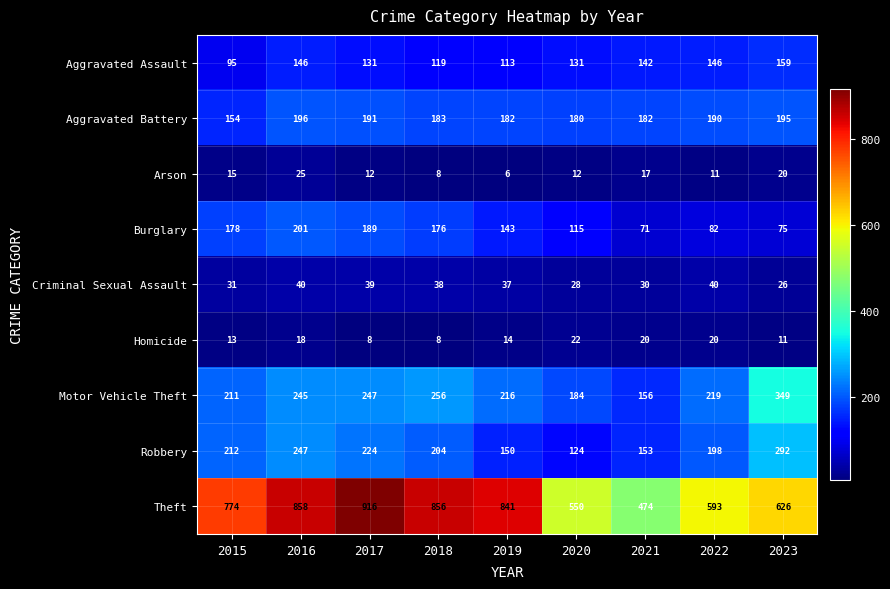

Which series has the largest total across all categories?

Theft